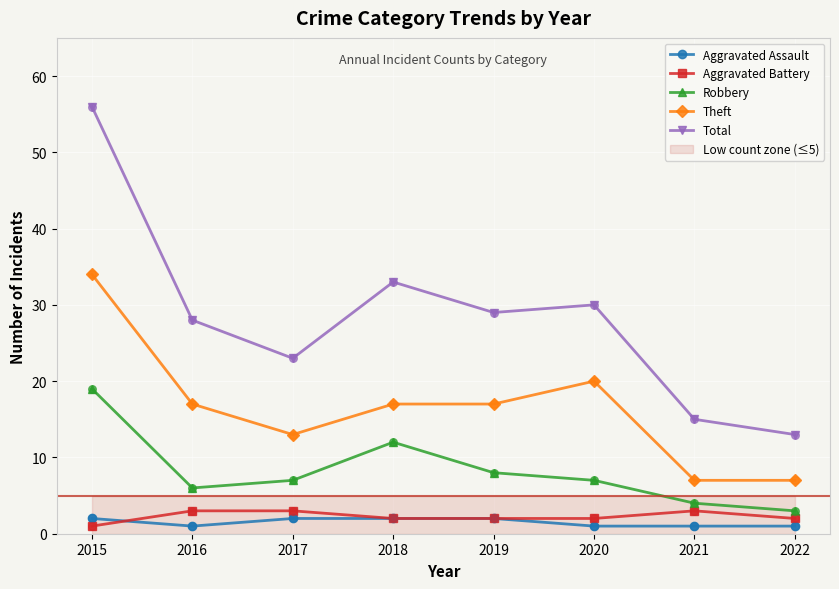

At how many categories does at least one series exceed 15?

6